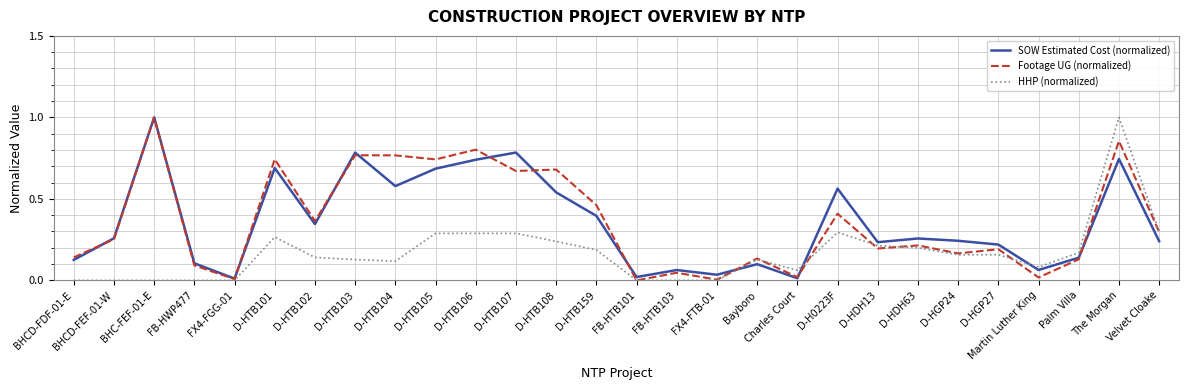

True or false: SOW Estimated Cost (normalized) has more than 0 points higher than both neighbors.

True